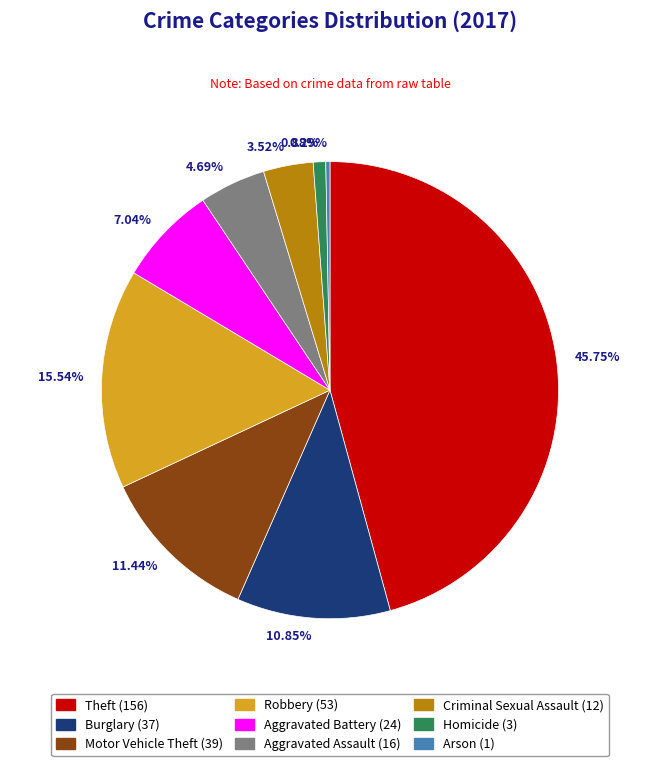

True or false: Homicide accounts for 10% of the total.

False